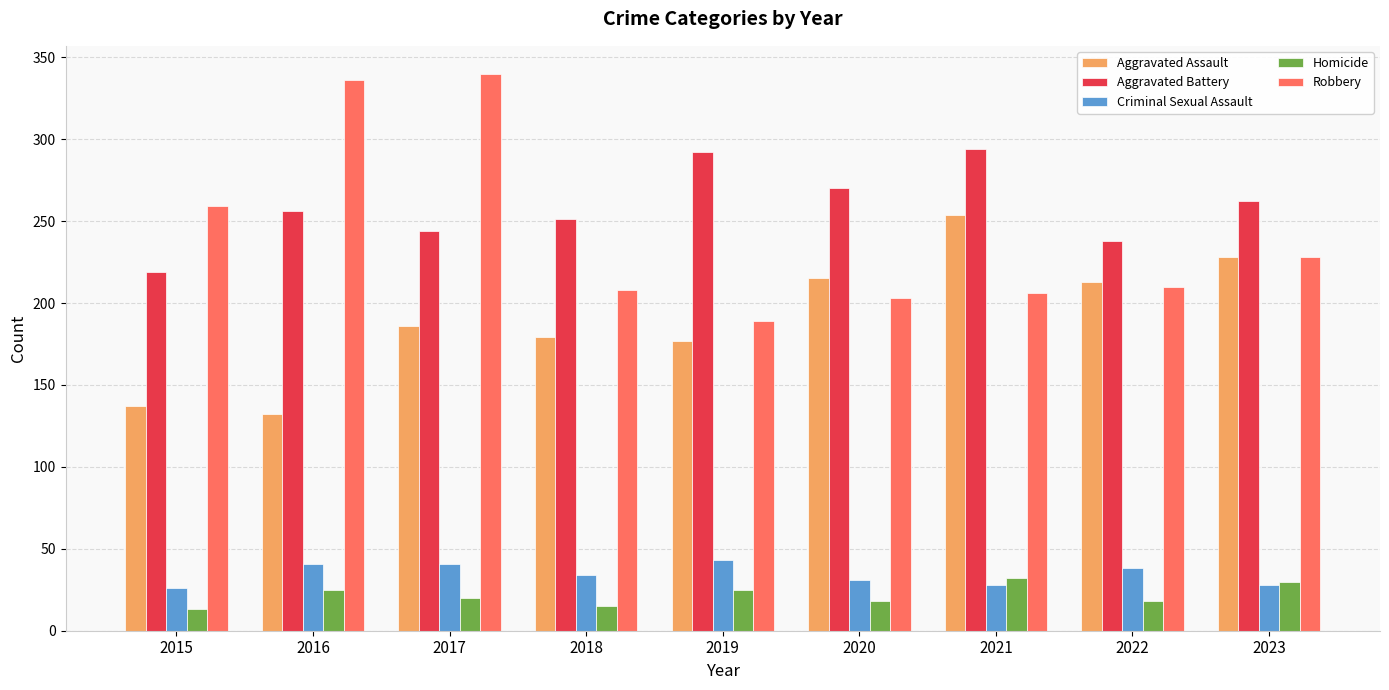

List the series in order of their peak value, lowest first.

Homicide, Criminal Sexual Assault, Aggravated Assault, Aggravated Battery, Robbery